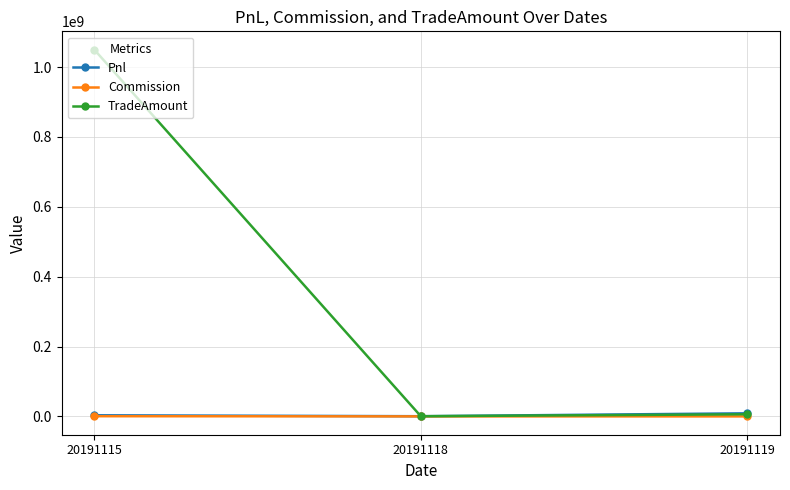

Does the chart have visible grid lines?

Yes